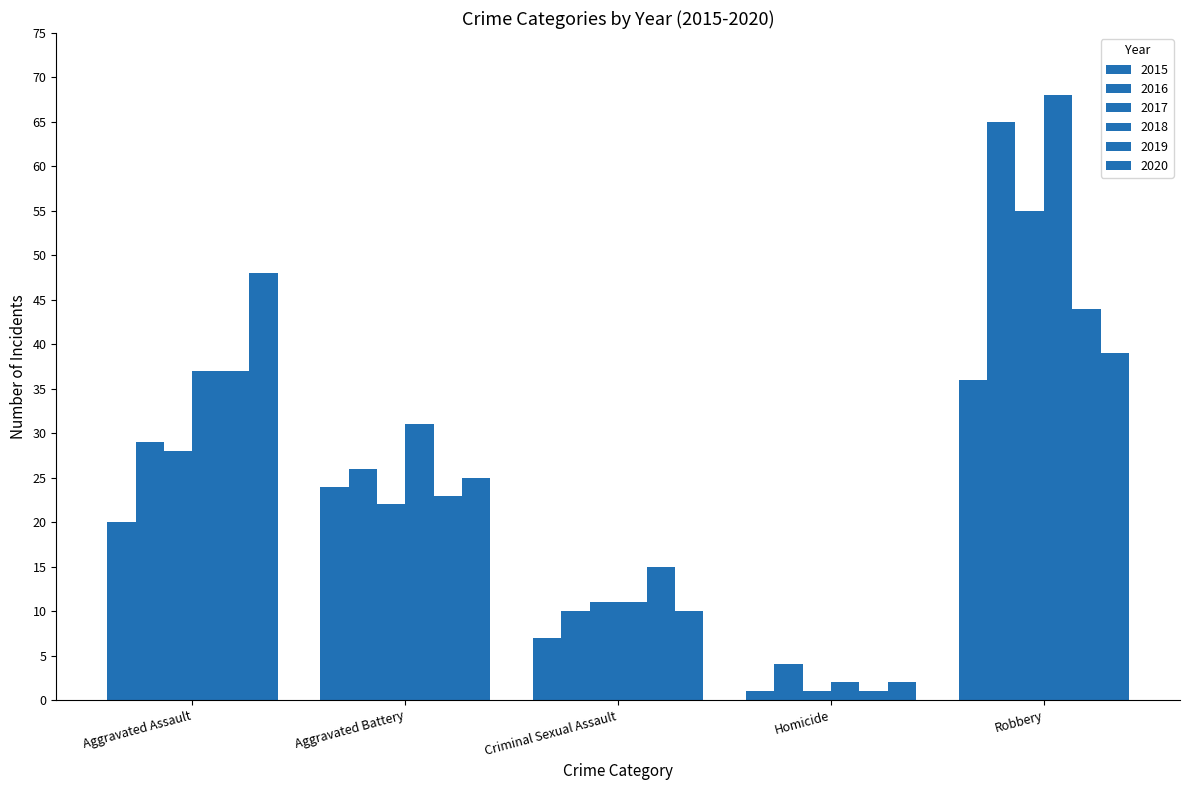

At how many categories does at least one series exceed 10?

4